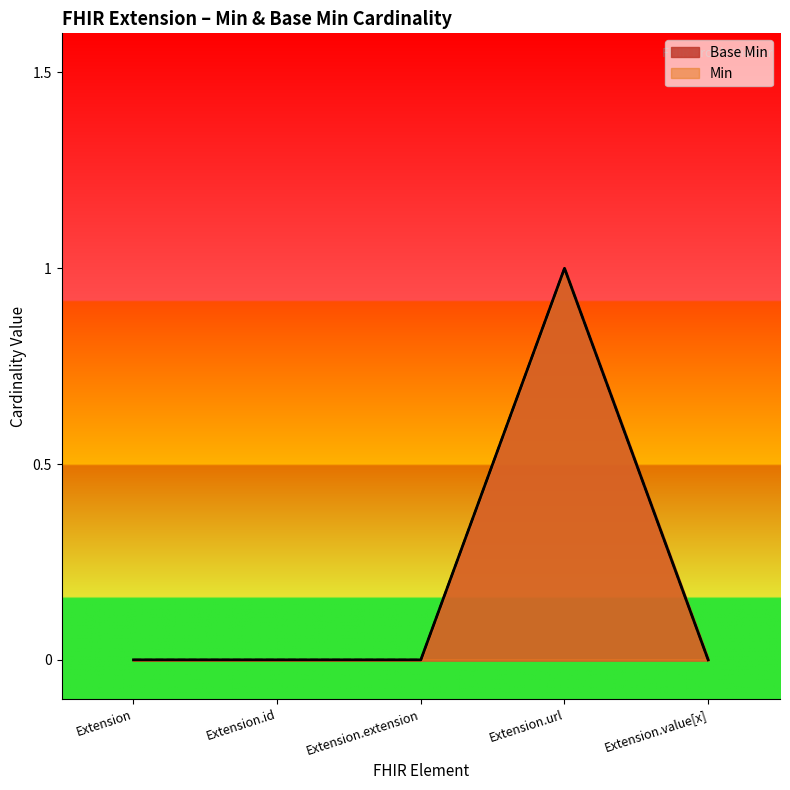

What is the difference between the values at Extension.url and Extension.extension?

1